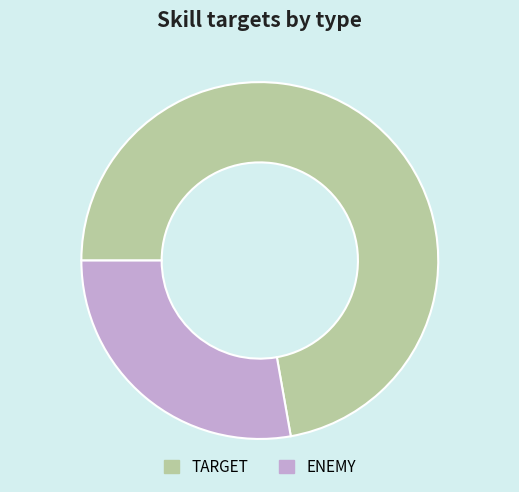

Rank the categories by value from lowest to highest.

ENEMY, TARGET